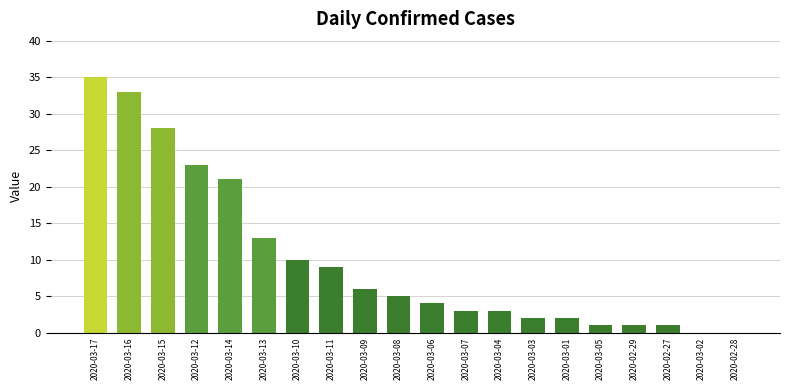

How many series are shown in this chart?

1